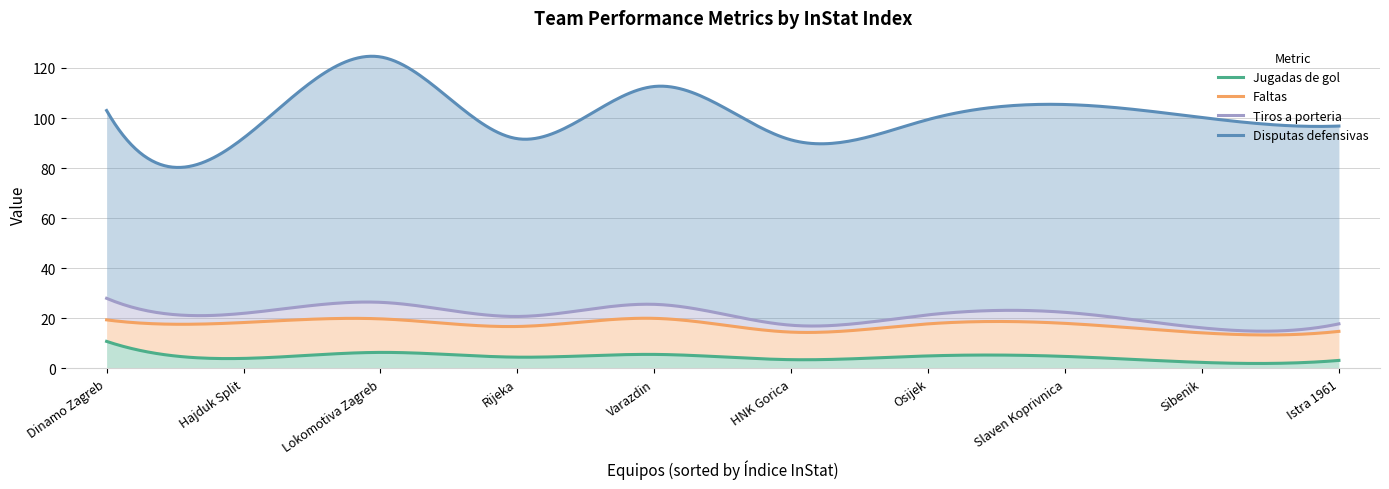

At which label is Tiros a porteria closest to 5?

Varazdin